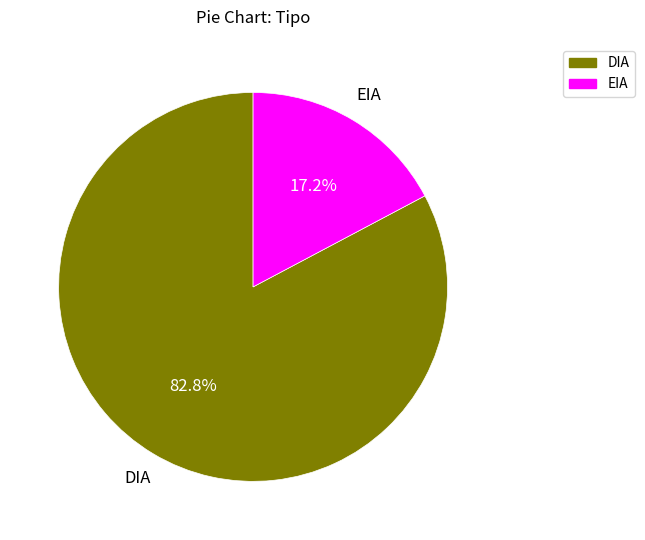

To the nearest percent, what is the combined percentage of EIA and DIA?

100%